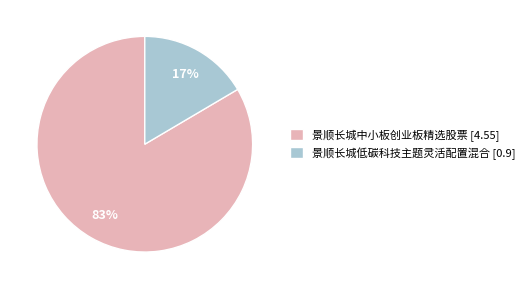

What is the smallest slice in the pie chart?

景顺长城低碳科技主题灵活配置混合